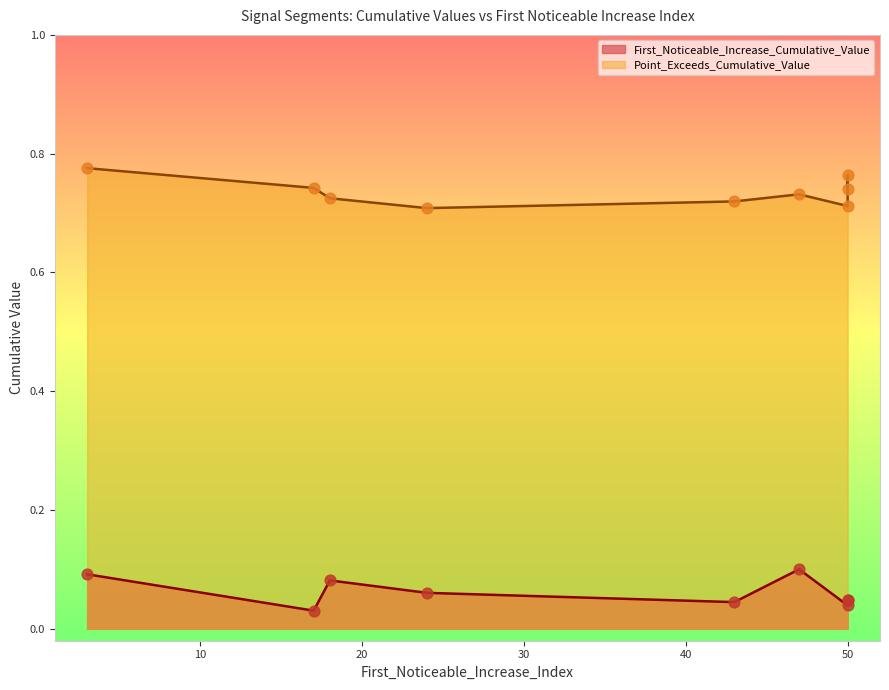

Which series contains the highest Y value?

Point_Exceeds_Cumulative_Value